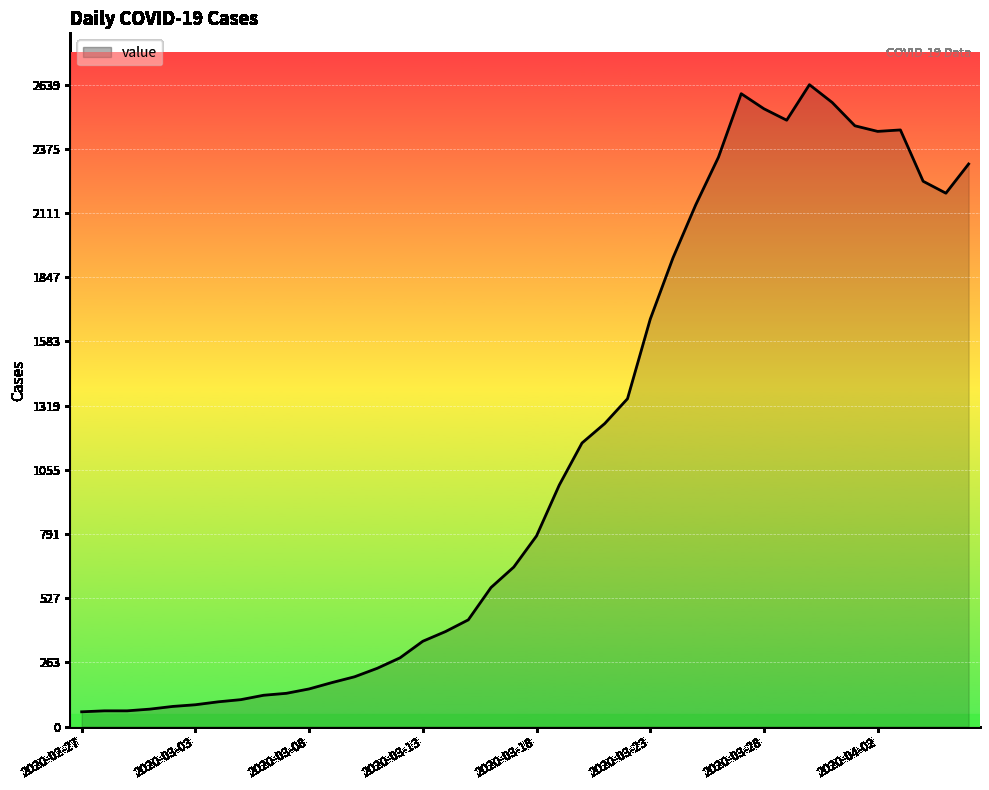

What is the difference between the maximum and minimum values?

2578